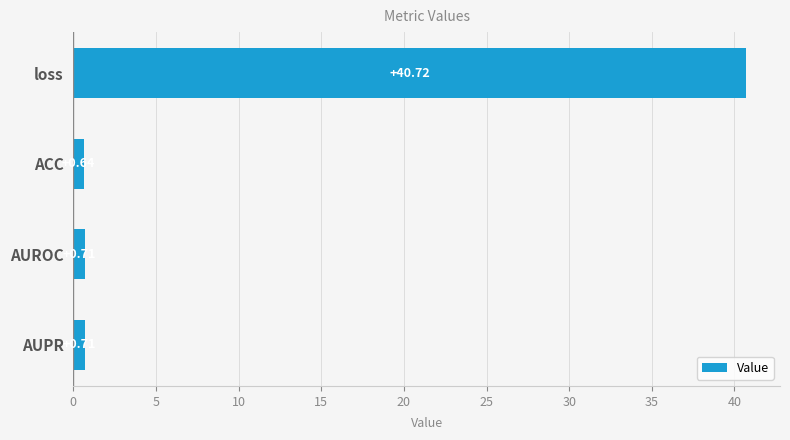

Which label corresponds to the largest value in the chart?

loss